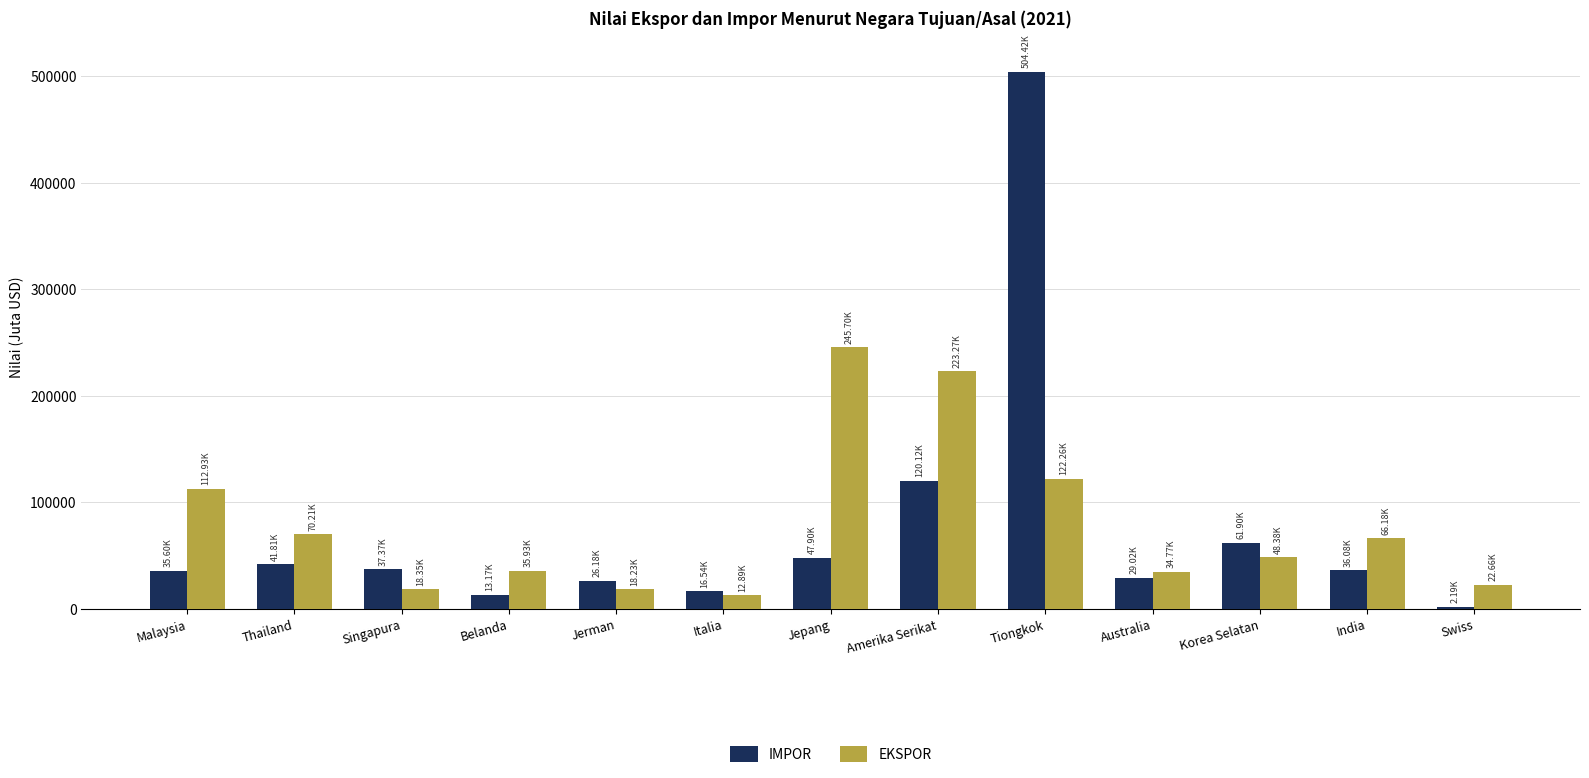

Between Malaysia and Belanda, which series saw the biggest shift?

EKSPOR